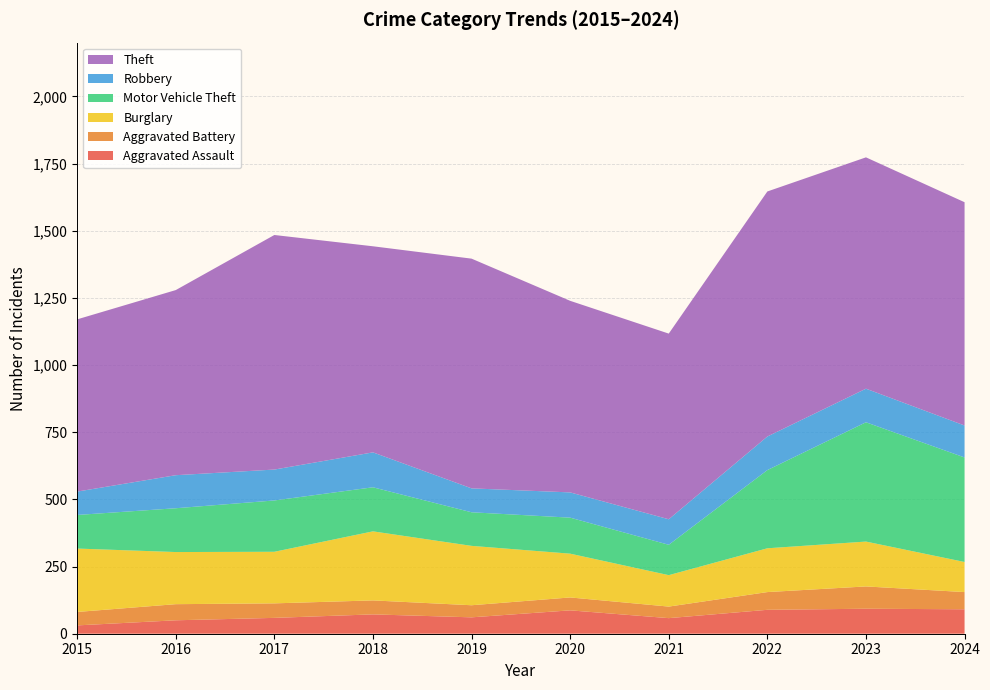

Reading left to right, what are all the values shown in this chart?

Aggravated Assault: 2015=31	2016=50	2017=59	2018=72	2019=61	2020=87	2021=58	2022=89	2023=93	2024=91
Aggravated Battery: 2015=50	2016=60	2017=54	2018=52	2019=45	2020=48	2021=43	2022=66	2023=83	2024=64
Burglary: 2015=236	2016=194	2017=192	2018=257	2019=221	2020=163	2021=117	2022=163	2023=167	2024=112
Motor Vehicle Theft: 2015=125	2016=163	2017=191	2018=164	2019=125	2020=134	2021=113	2022=291	2023=444	2024=389
Robbery: 2015=87	2016=123	2017=115	2018=130	2019=89	2020=94	2021=95	2022=125	2023=125	2024=119
Theft: 2015=641	2016=689	2017=873	2018=767	2019=855	2020=713	2021=691	2022=912	2023=861	2024=831